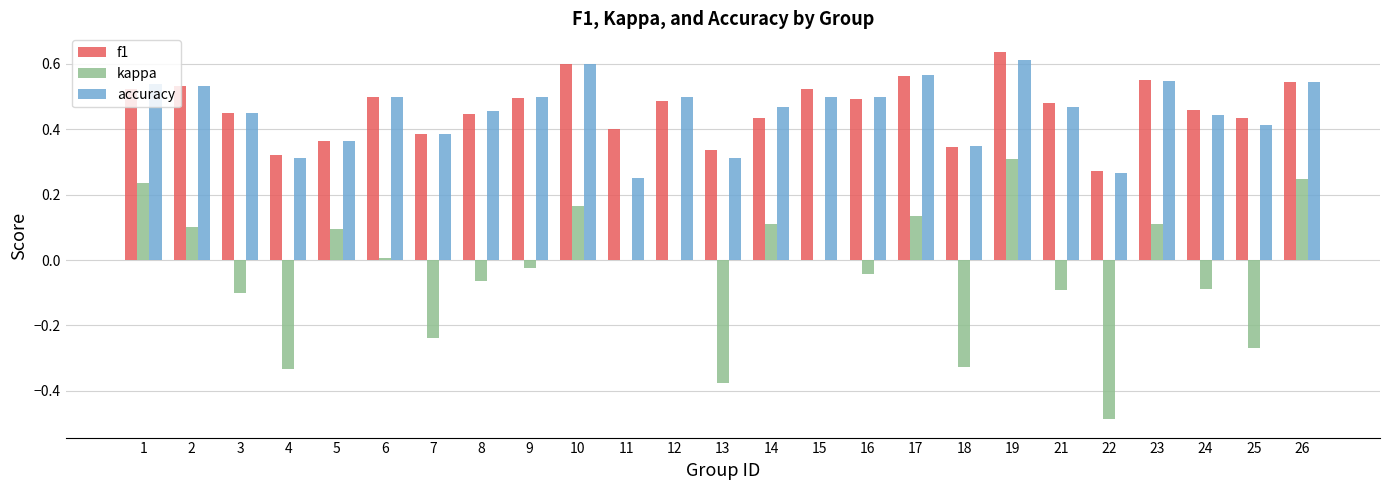

How many groups of bars are there?

25